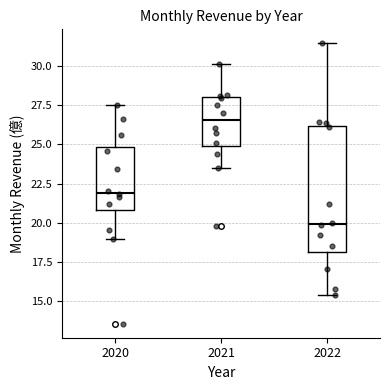

Which box is the tallest, from its lower edge to its upper edge?

2022